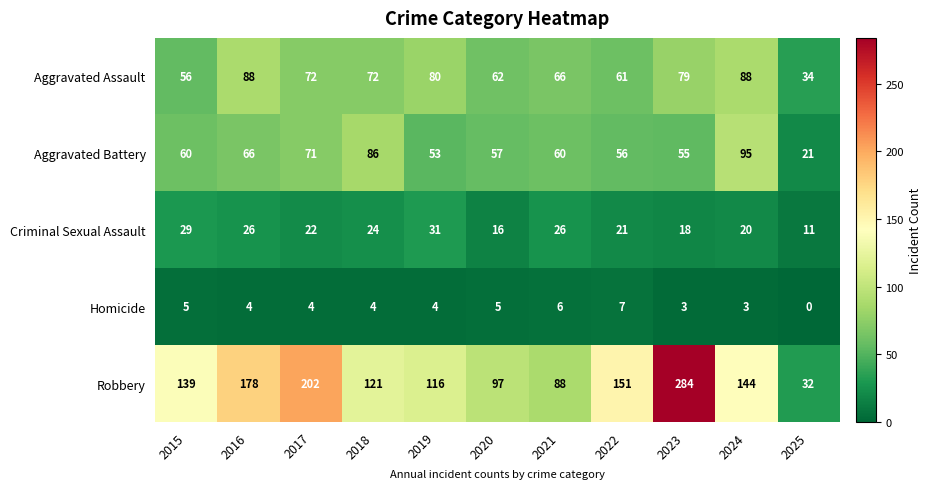

Which category has the highest value in the Criminal Sexual Assault series?

2019